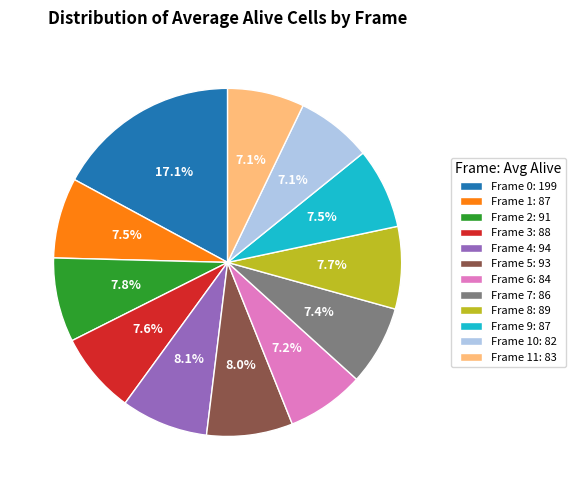

Is Frame 11: 83 the majority of the pie?

No